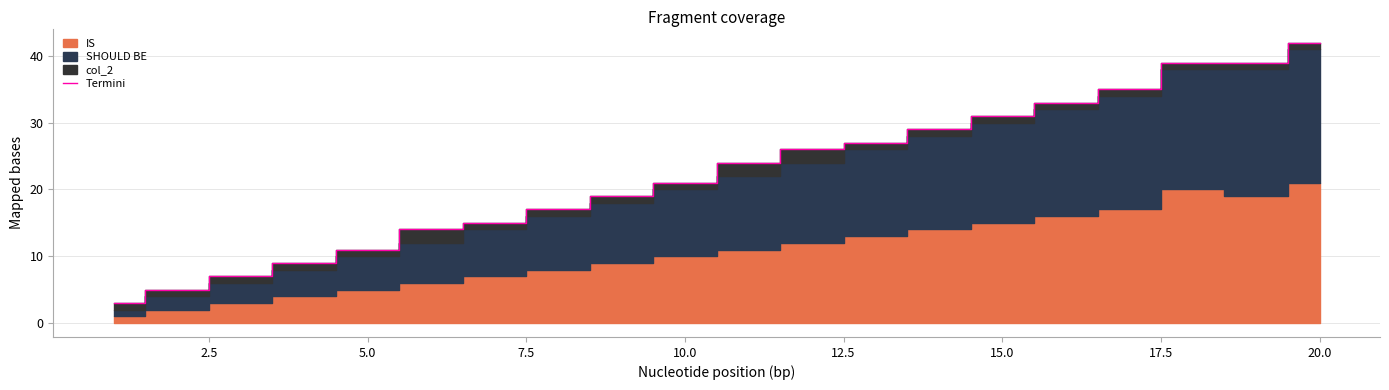

What is the maximum value for Termini?

42